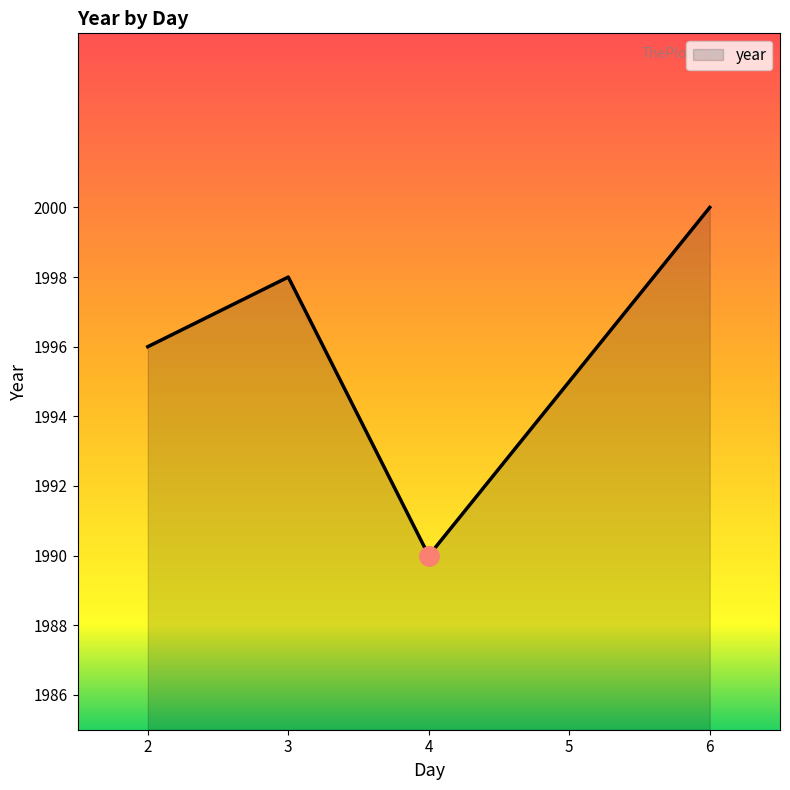

What is the maximum value shown in the chart?

2000